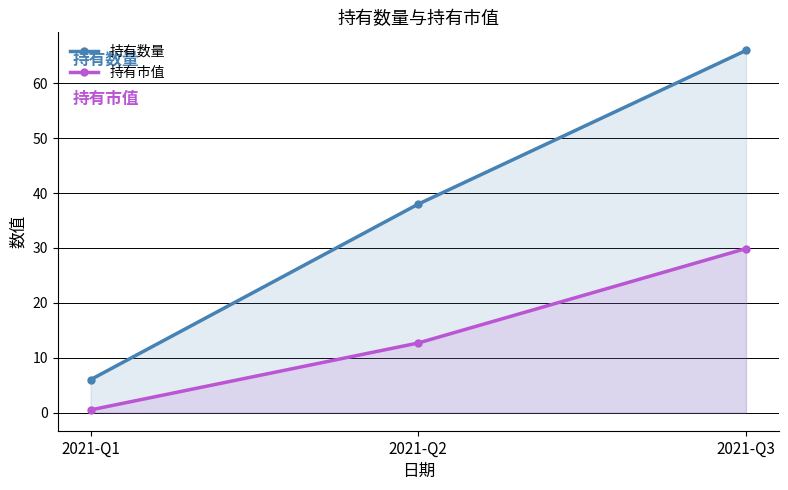

True or false: 持有市值 has a value of 0.5 at 2021-Q1.

True